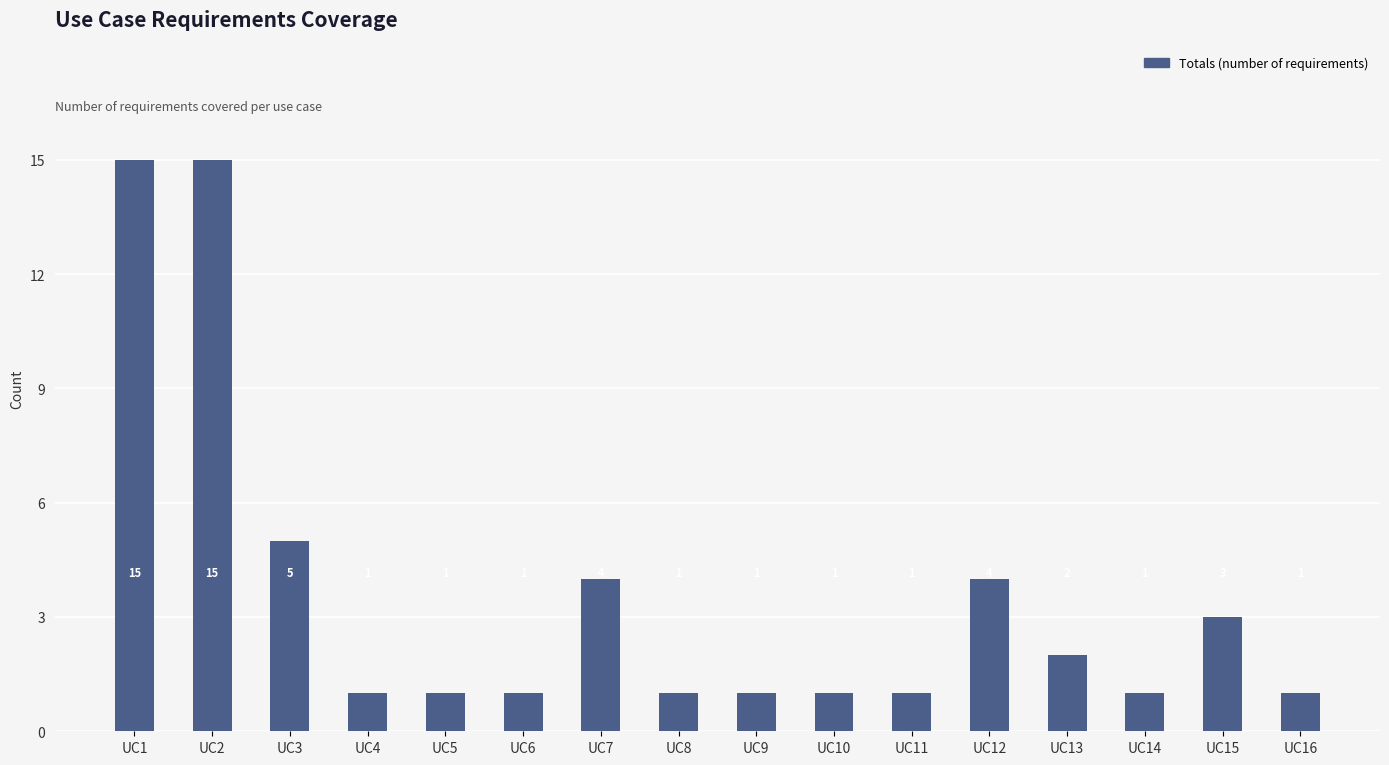

What is the sum of the values at UC5 and UC6?

2